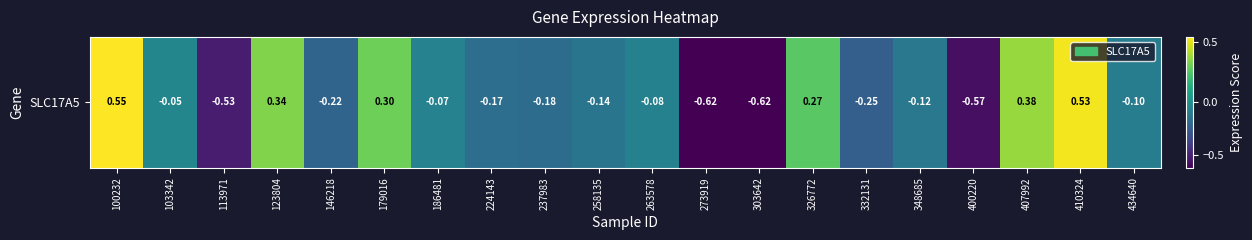

Is it true that the value at 263578 is -0.0?

False